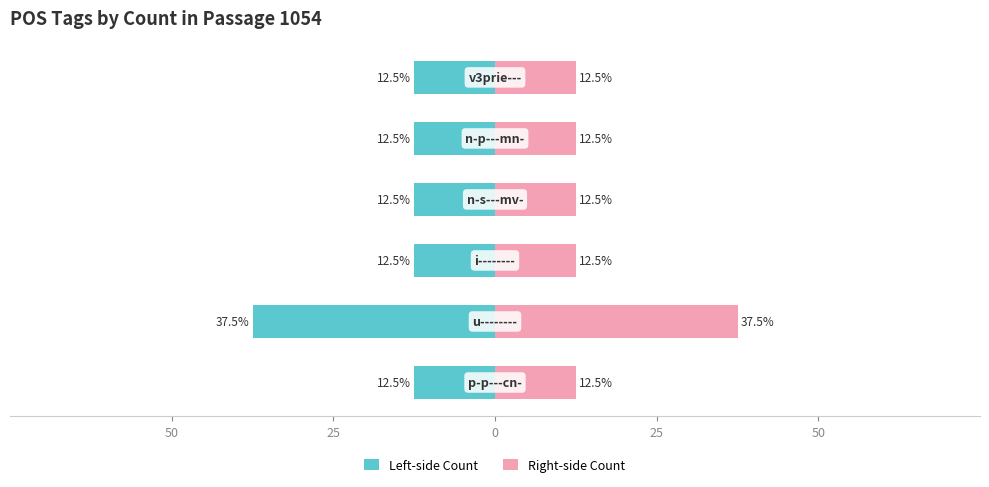

What is the average value of the Left-side Count series?

-16.7